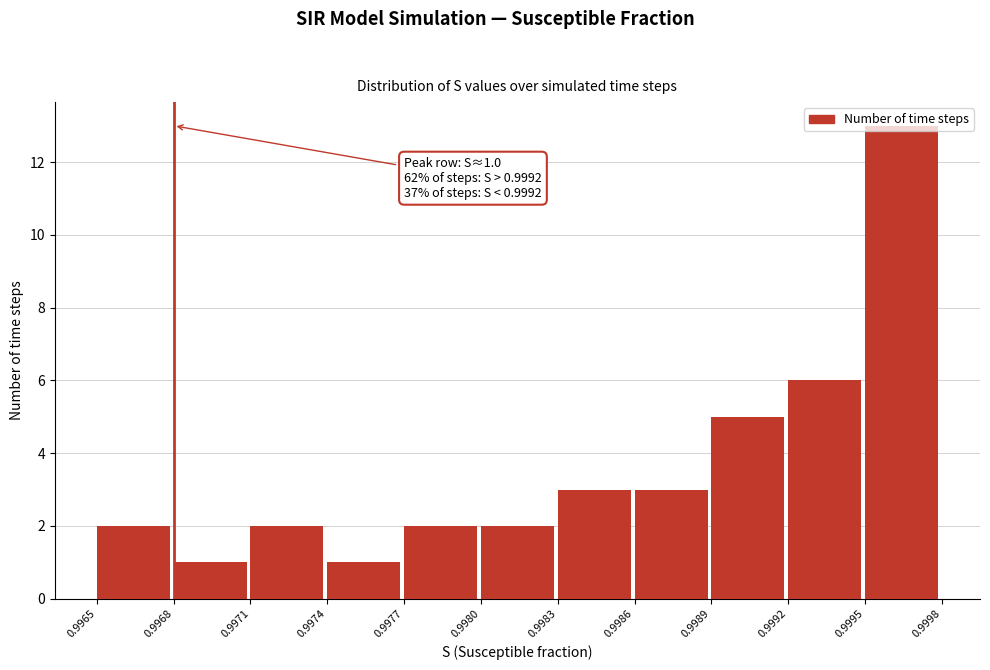

What is the sum of all values?

40